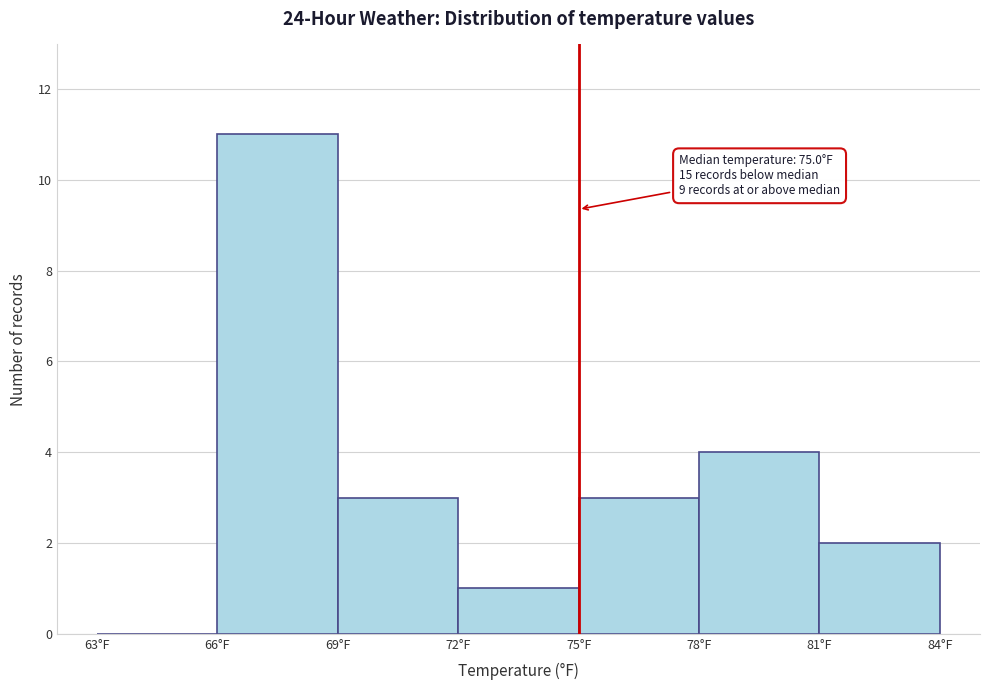

Over which range of the x-axis is the bar tallest?

66 to 69